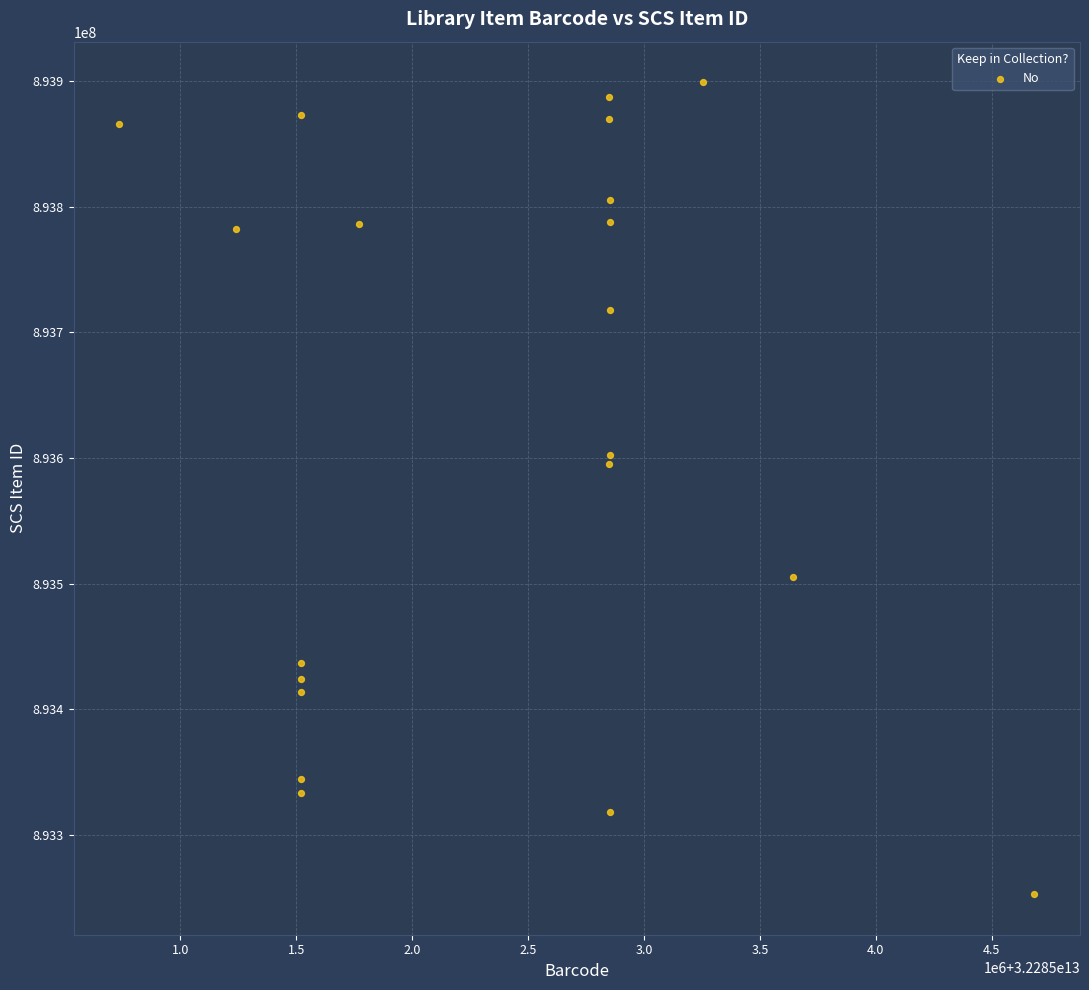

What Y value in the scatter plot is closest to 893576037?

893595329